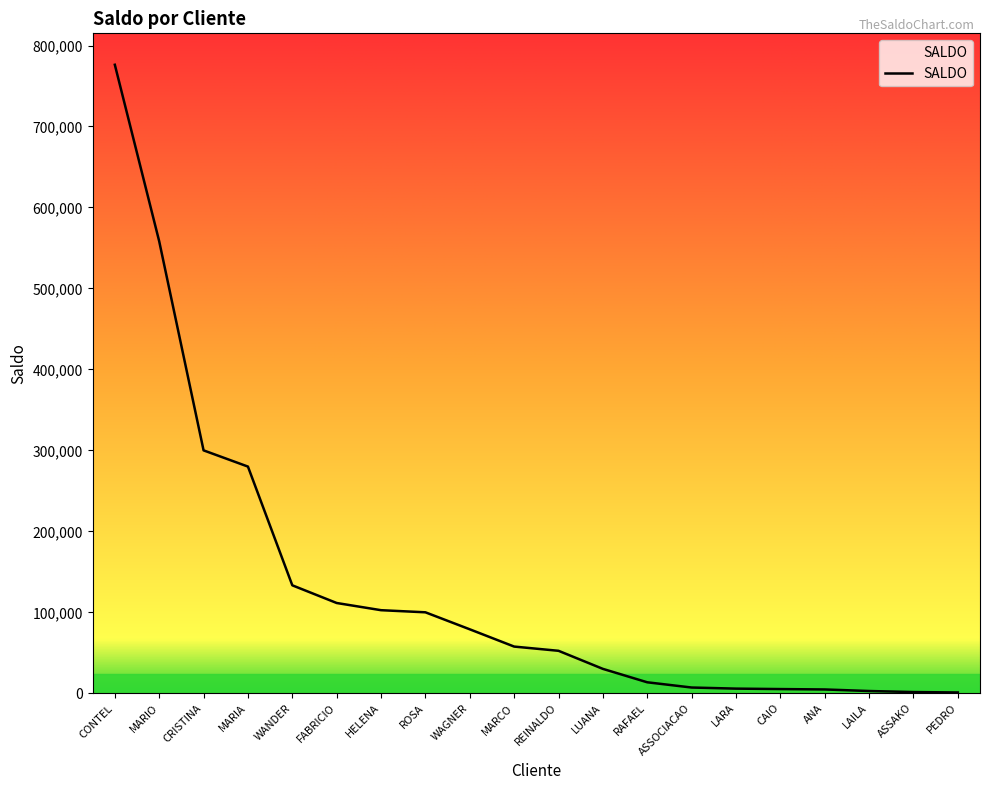

What is the difference between the values at PEDRO and LAILA?

1801.3